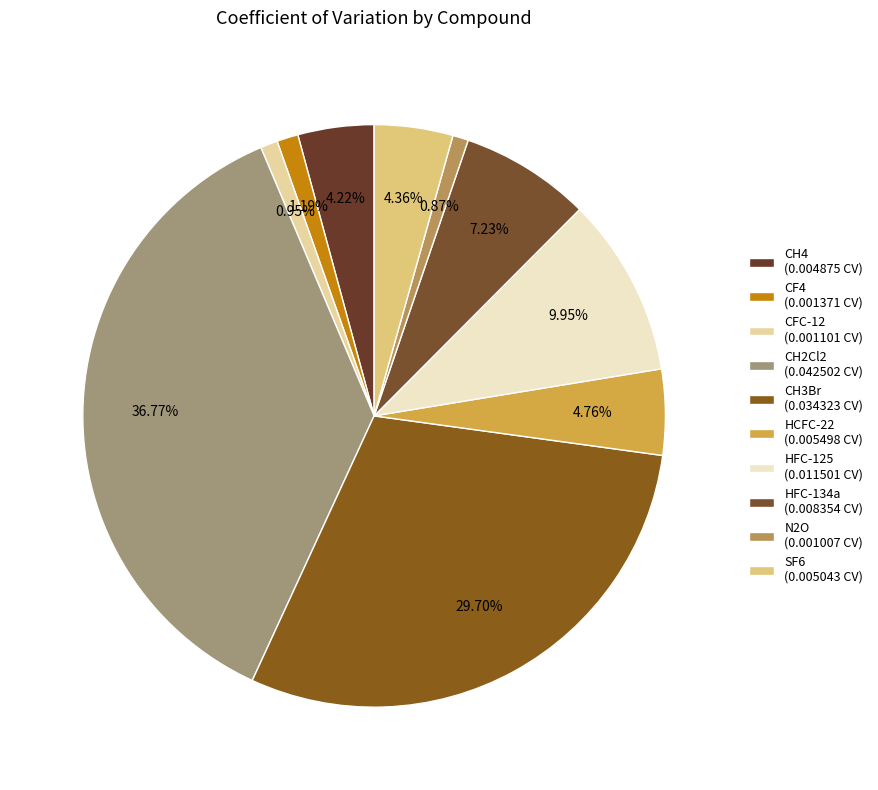

Which category has the smallest portion of the pie?

N2O